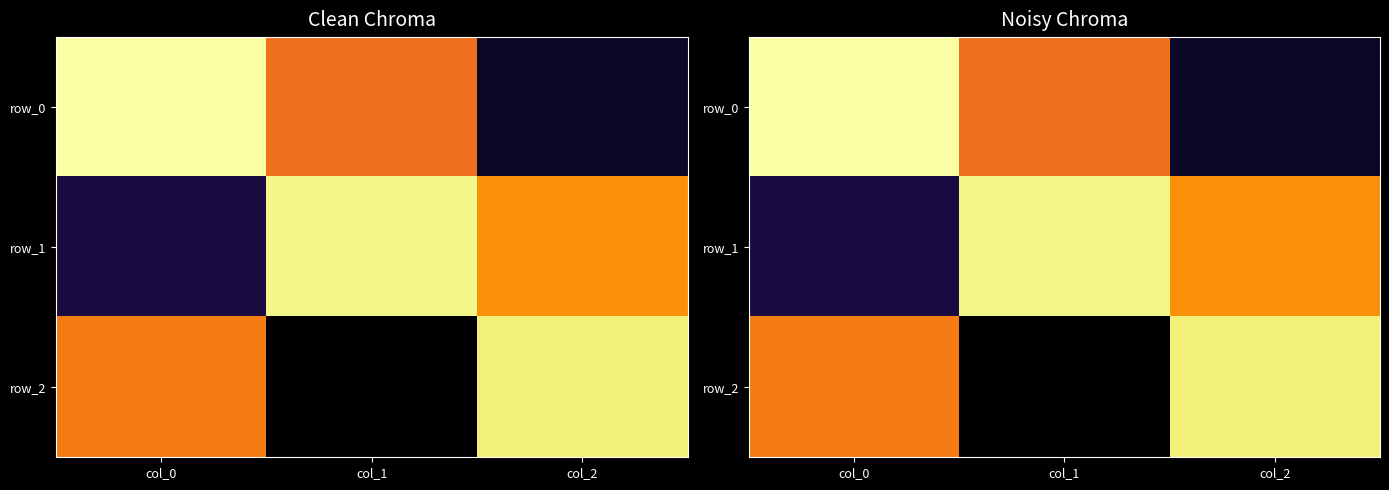

True or false: row_1 has a value of 0.8 at col_1.

True